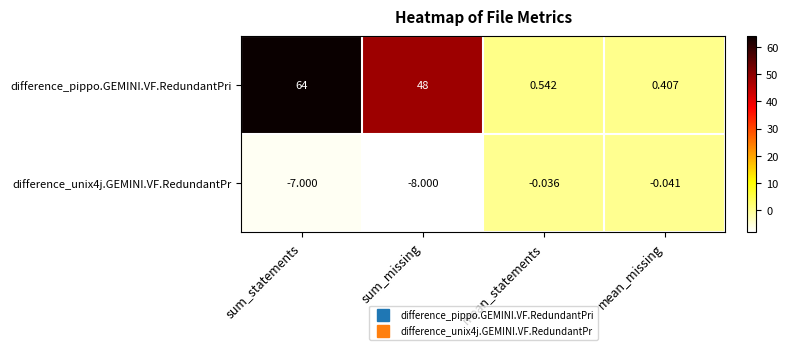

Rank the categories by difference_unix4j.GEMINI.VF.RedundantPr value from highest to lowest.

mean_statements, mean_missing, sum_statements, sum_missing